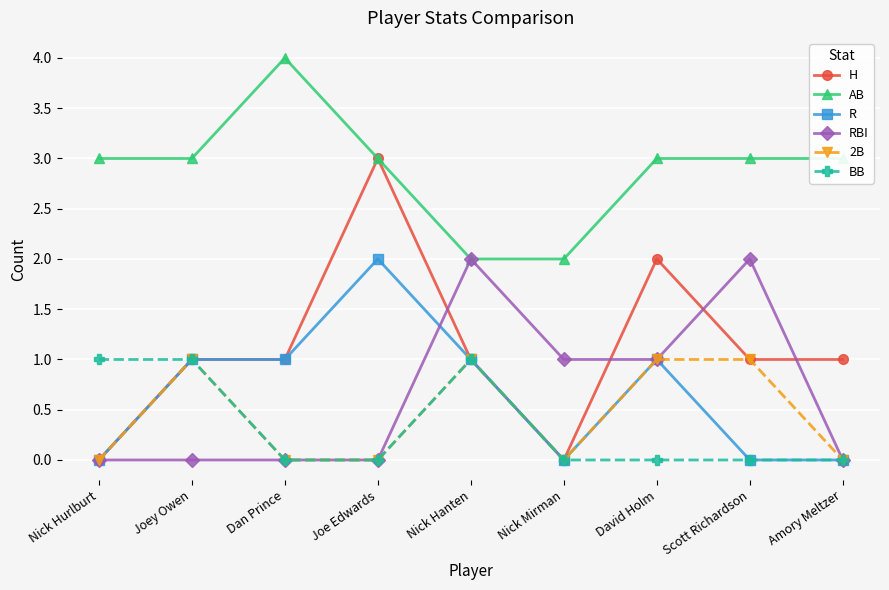

What is the approximate value of AB at Nick Hurlburt?

3